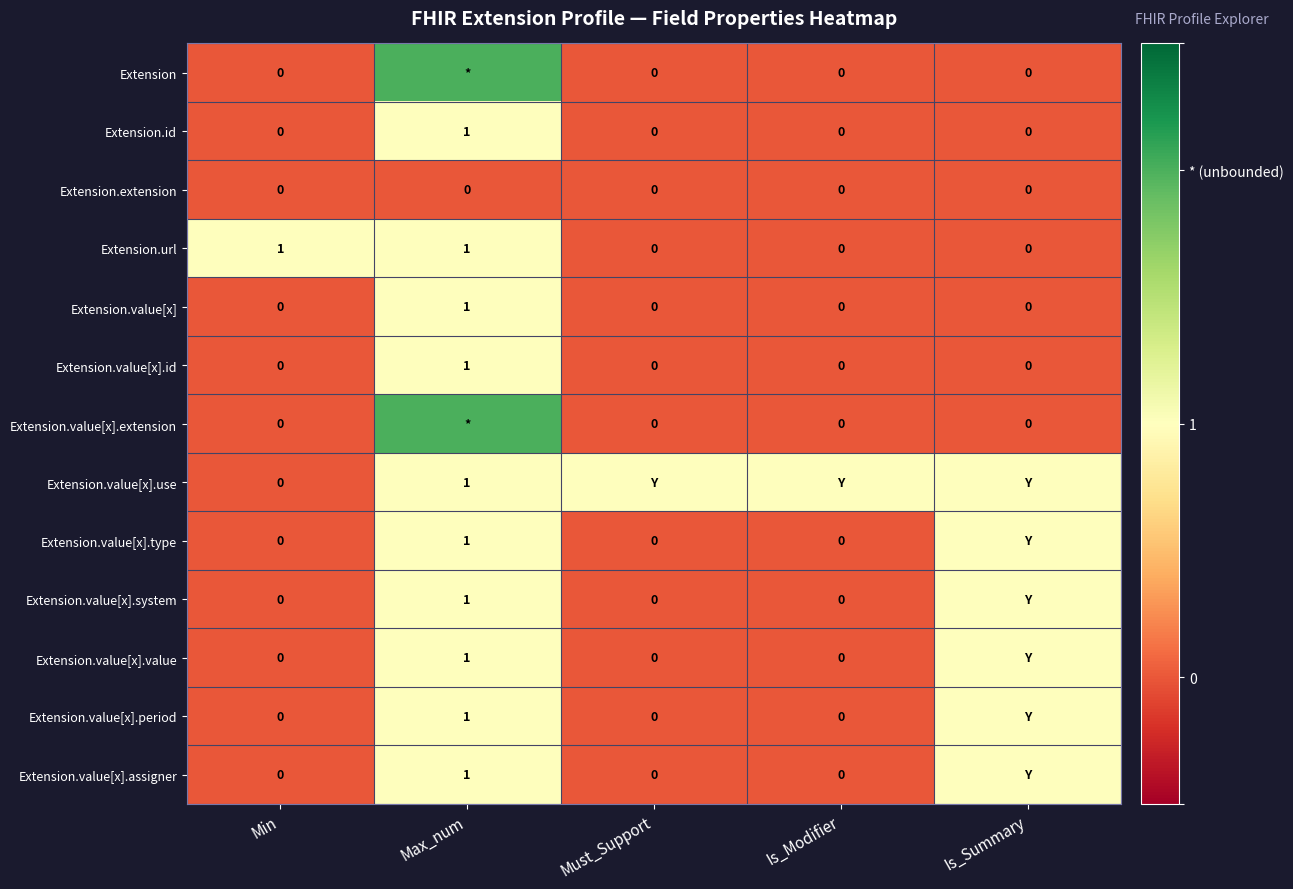

The Extension.value[x].id series shows 1 at Max_num. True or false?

True